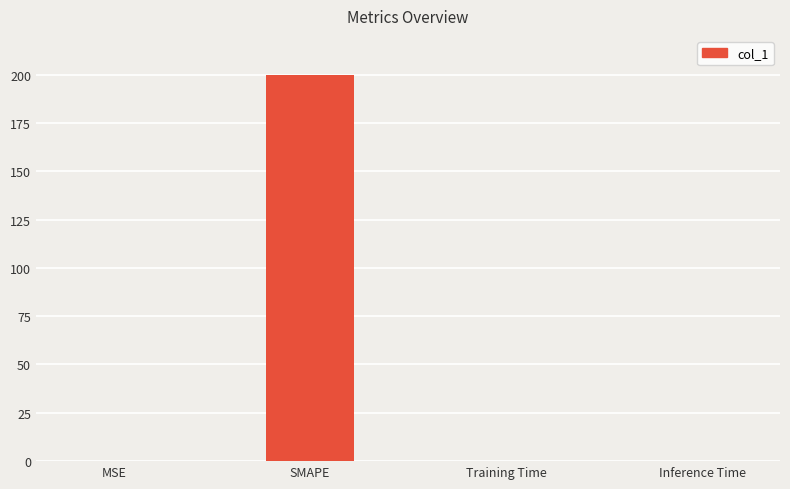

At which category does the chart reach its peak across all series?

SMAPE